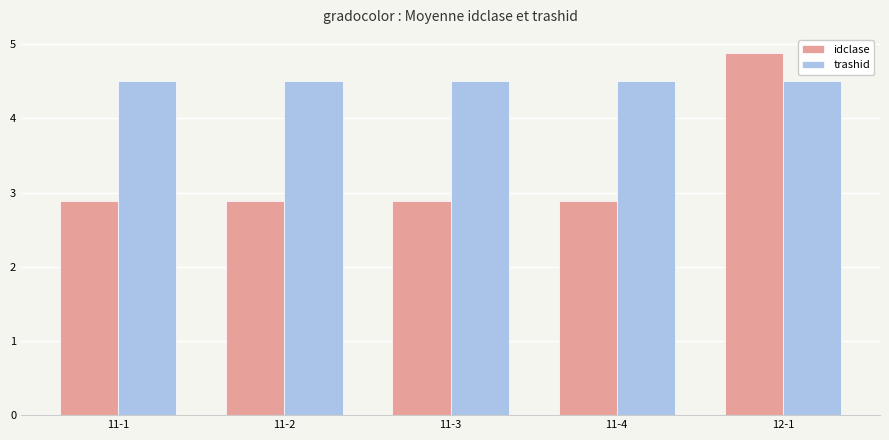

Reading left to right, what are all the values shown in this chart?

idclase: 2.9	2.9	2.9	2.9	4.9
trashid: 4.5	4.5	4.5	4.5	4.5